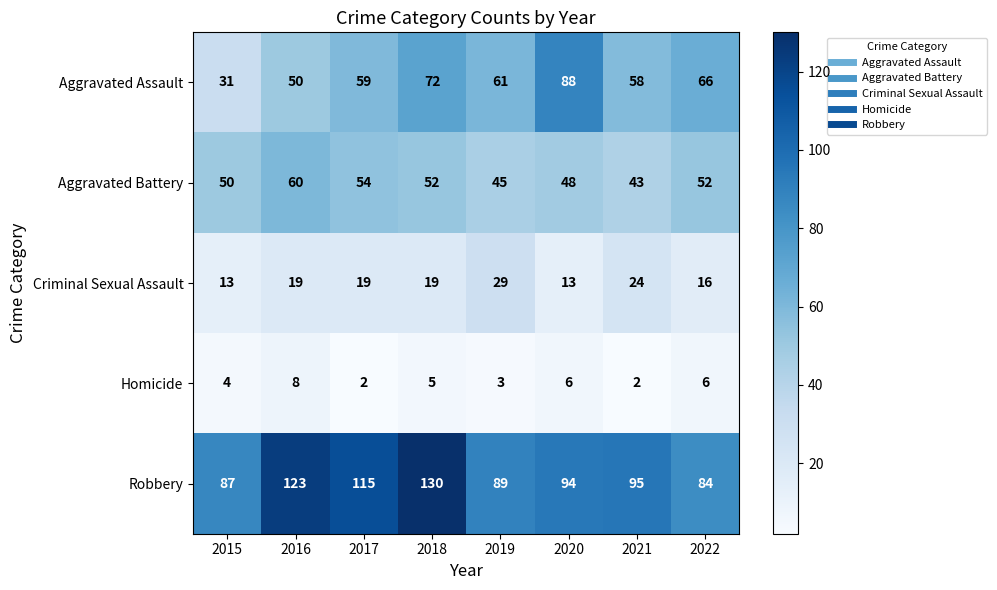

Between 2018 and 2021, which series saw the biggest shift?

Robbery